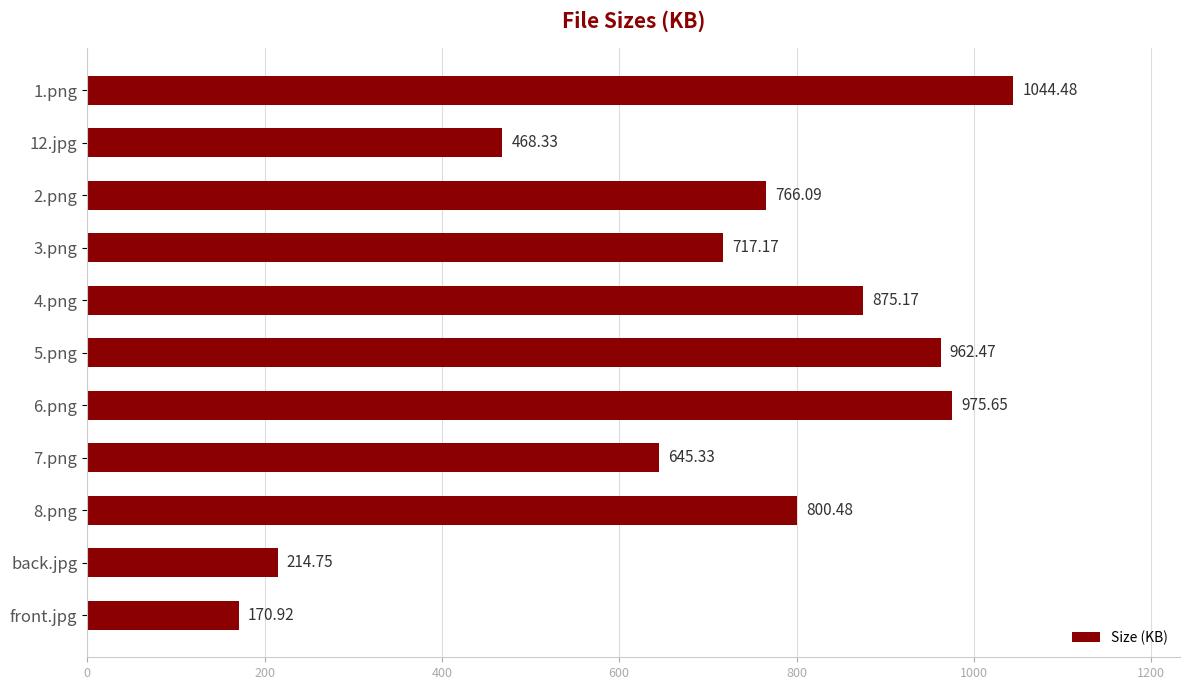

What is the label of the 10th bar from the top?

back.jpg